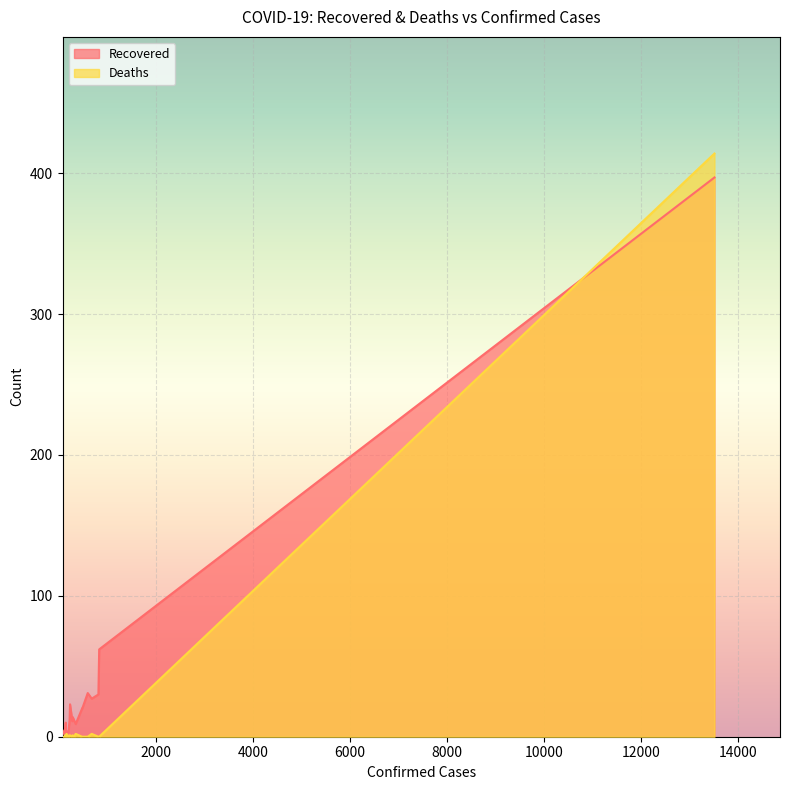

How many data points in Recovered are less than 12?

9